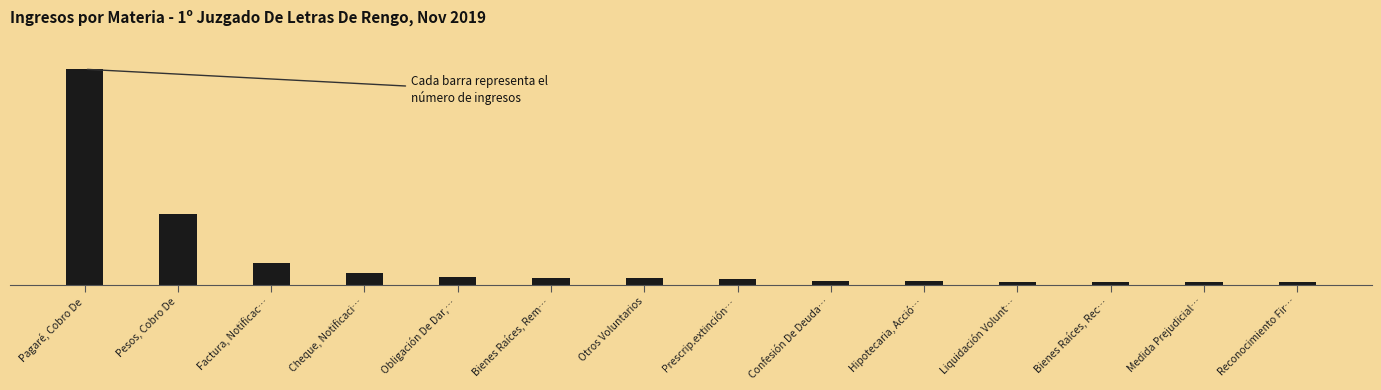

Are the bars horizontal?

No